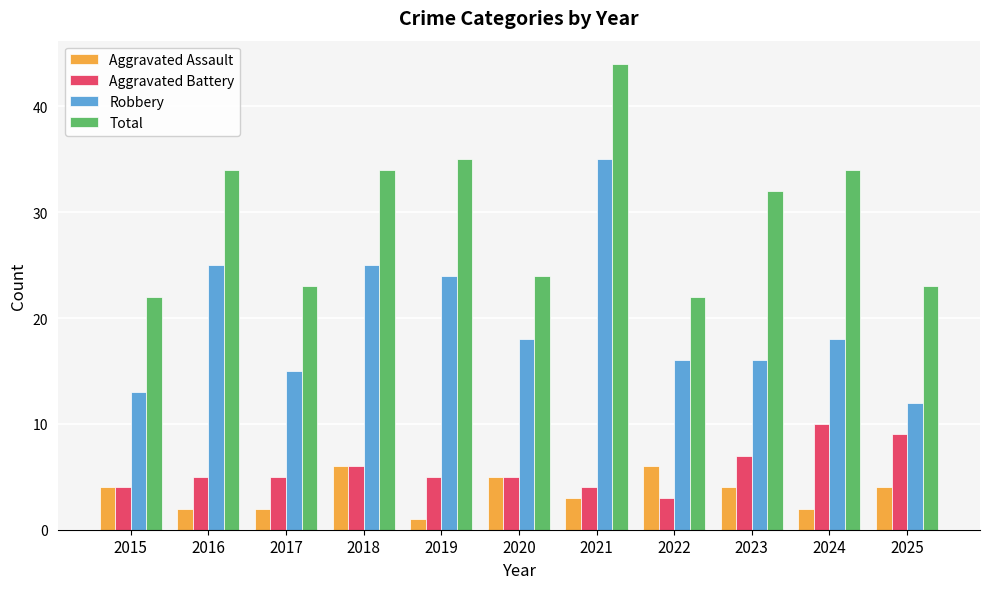

True or false: Total has a value of 23 at 2017.

True